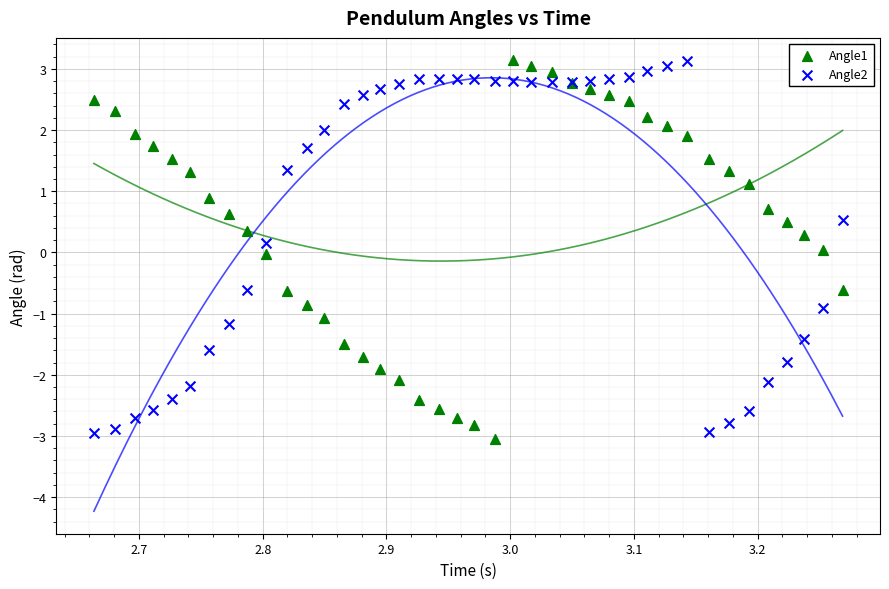

What is the X range (max minus min) for the scatter plot?

0.6